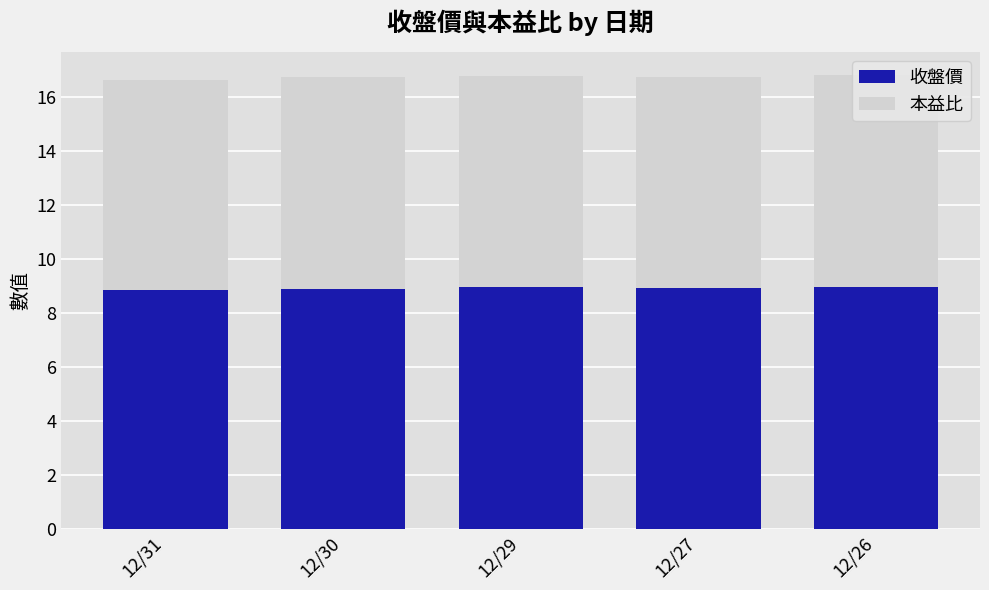

Which has a higher value, 12/31 or 12/30?

12/30